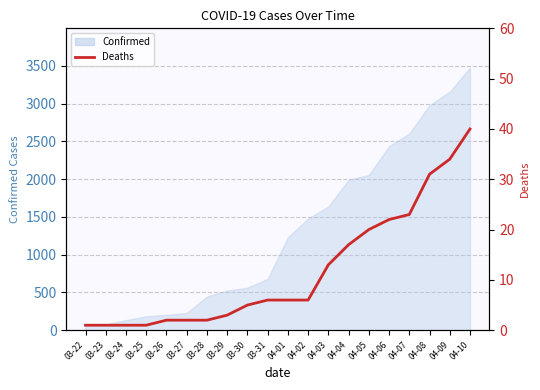

Approximately how many times larger is the value at 03-26 compared to 03-22?

2.0